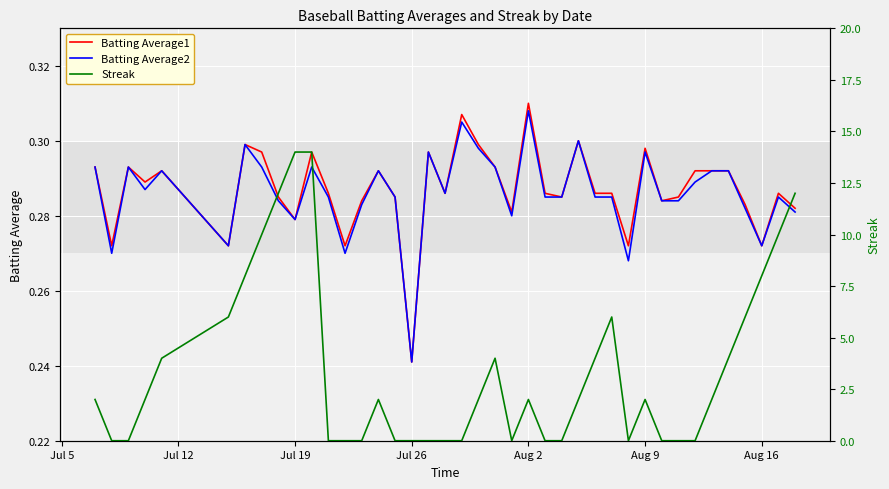

The value of Batting Average1 at Jul 19 is 0.1. True or false?

False